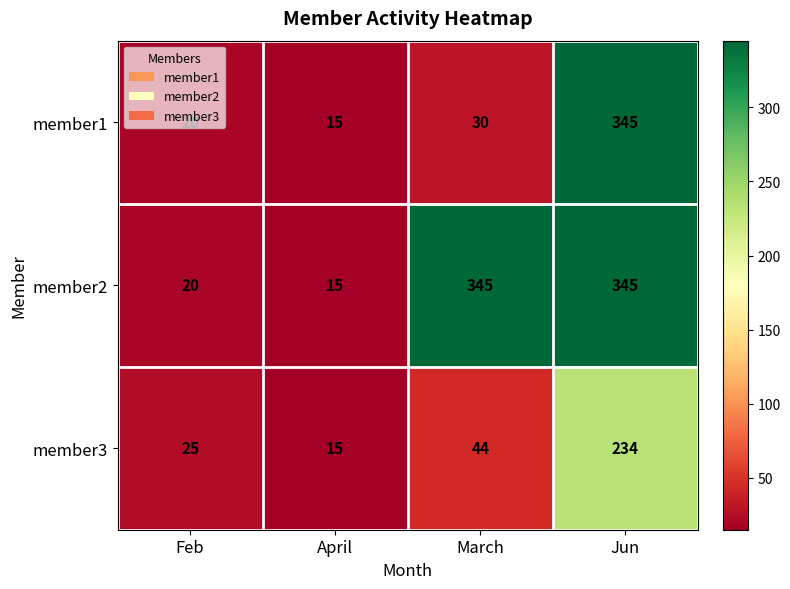

What is the difference between the second highest and second lowest values in the member3 series?

19